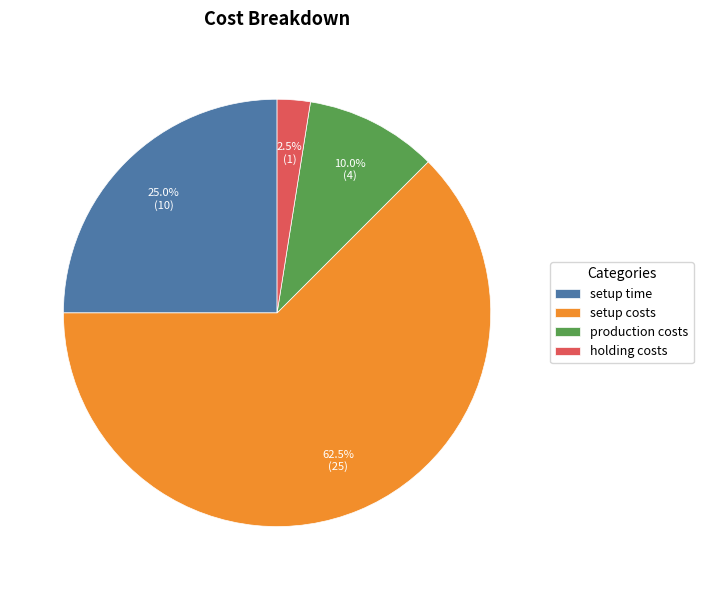

Which category has the biggest portion of the pie?

setup costs